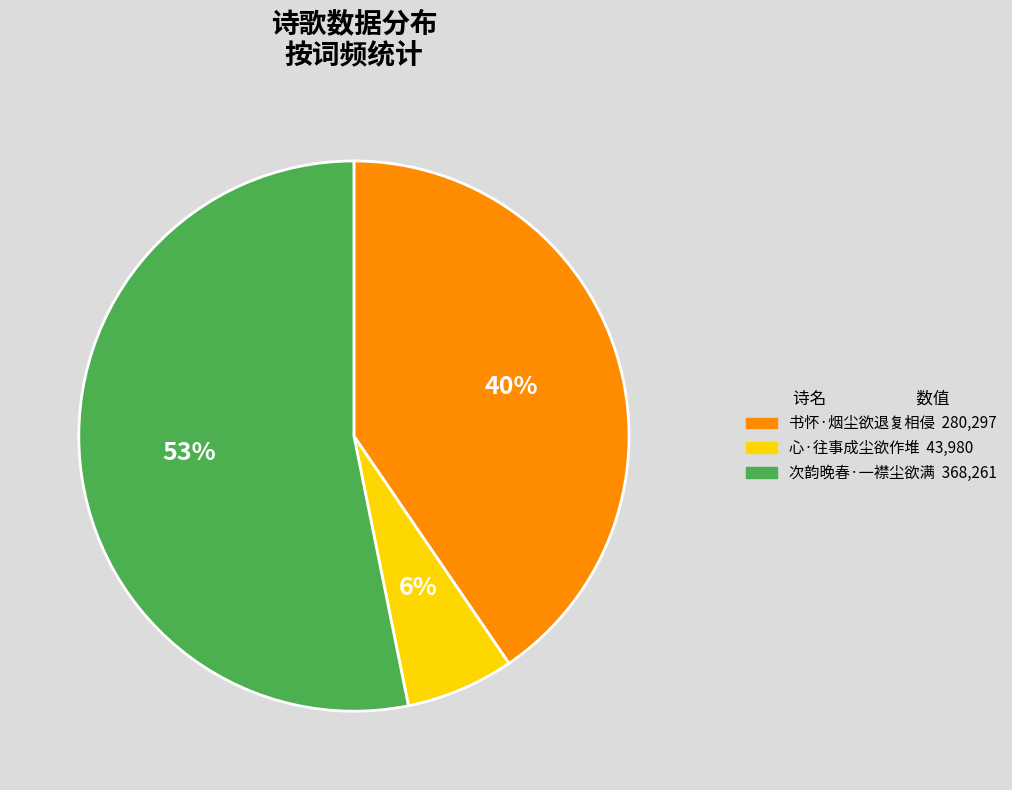

Count the number of slices in the pie.

3